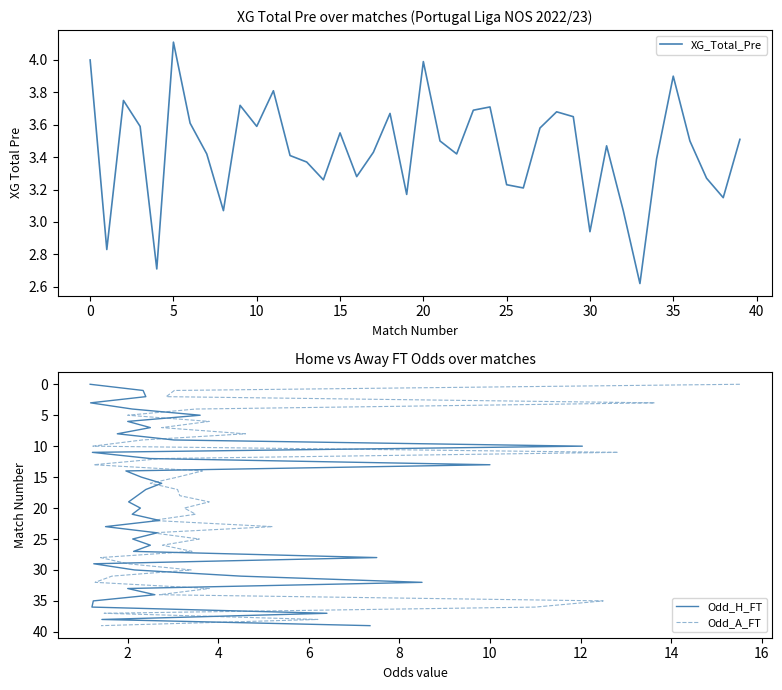

Is it true that XG_Total_Pre equals 1.3 at 35?

False